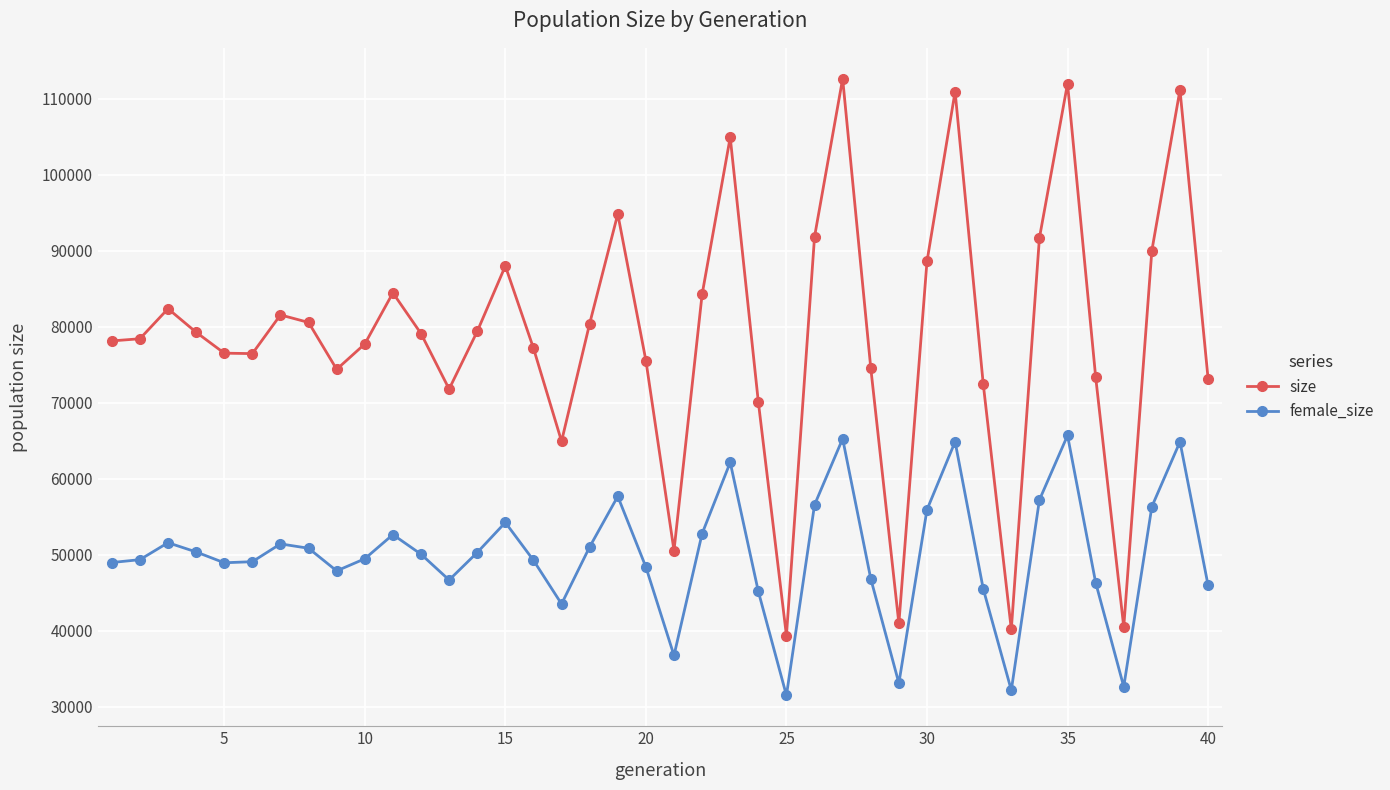

How many lines are shown in the chart?

2